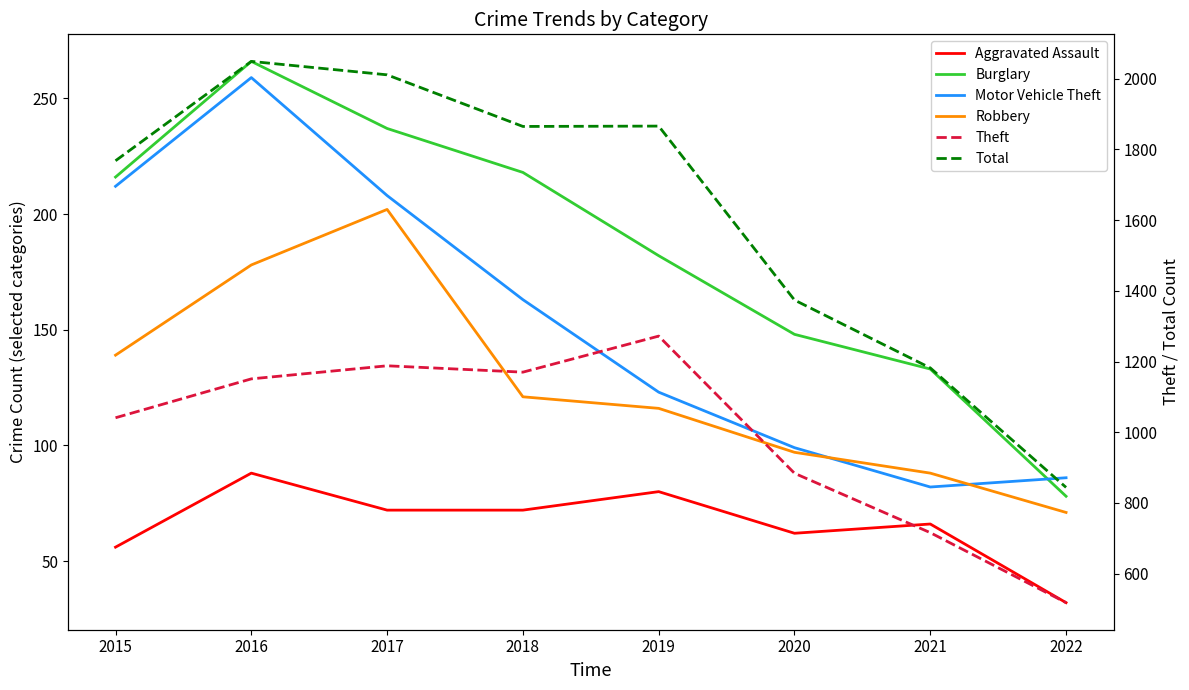

True or false: Robbery has a value of 139 at 2015.

True